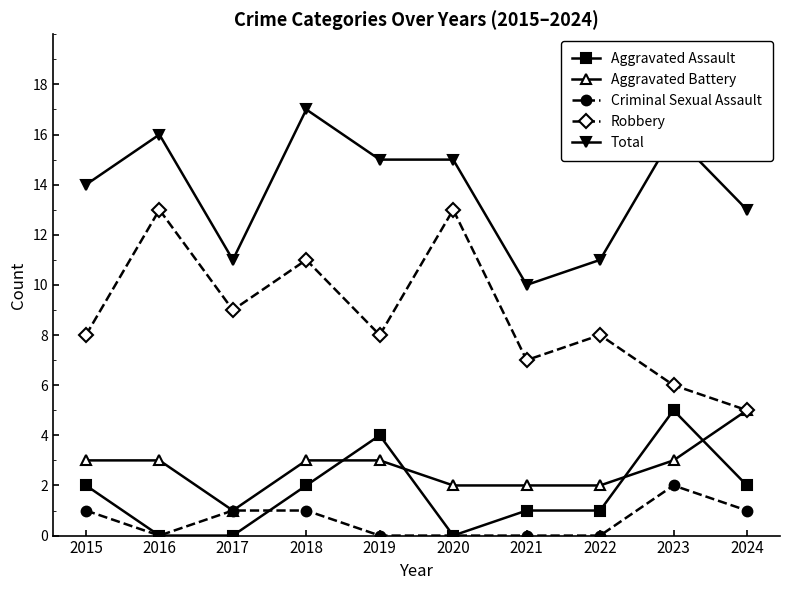

What is the spread (max minus min) of values at 2021?

10